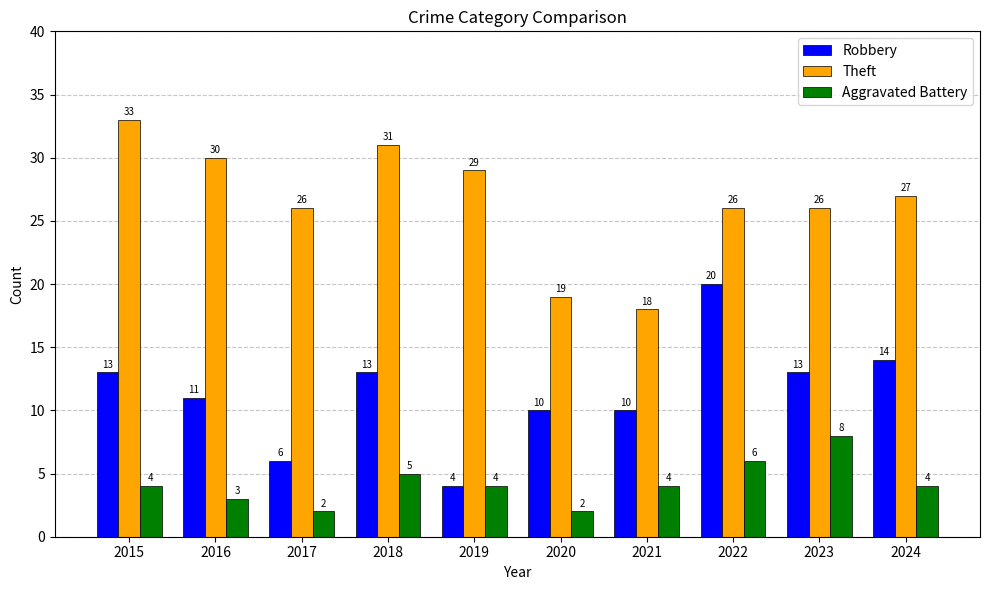

At which category is the sum across all series the highest?

2022